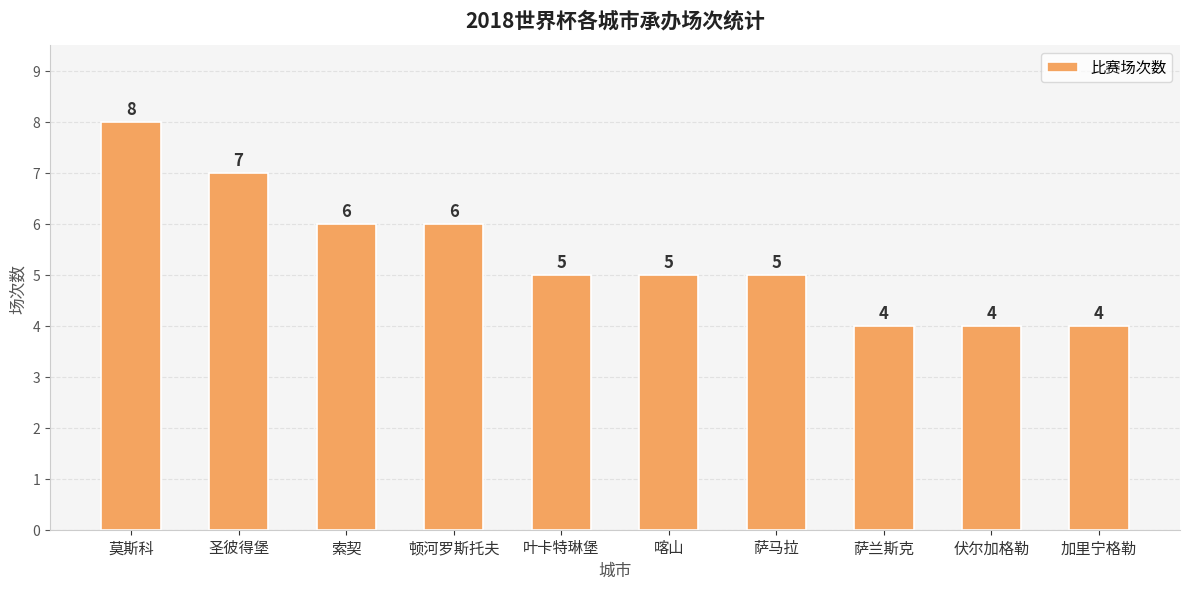

Which has a higher value, 莫斯科 or 圣彼得堡?

莫斯科